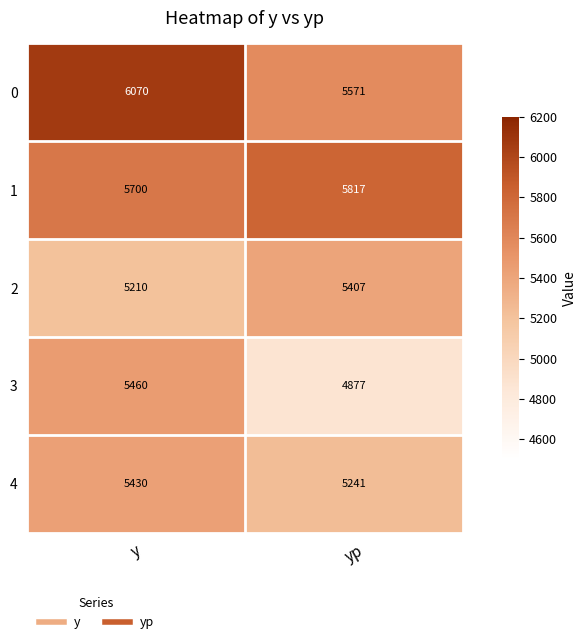

What is the difference between the highest and lowest values at yp?

940